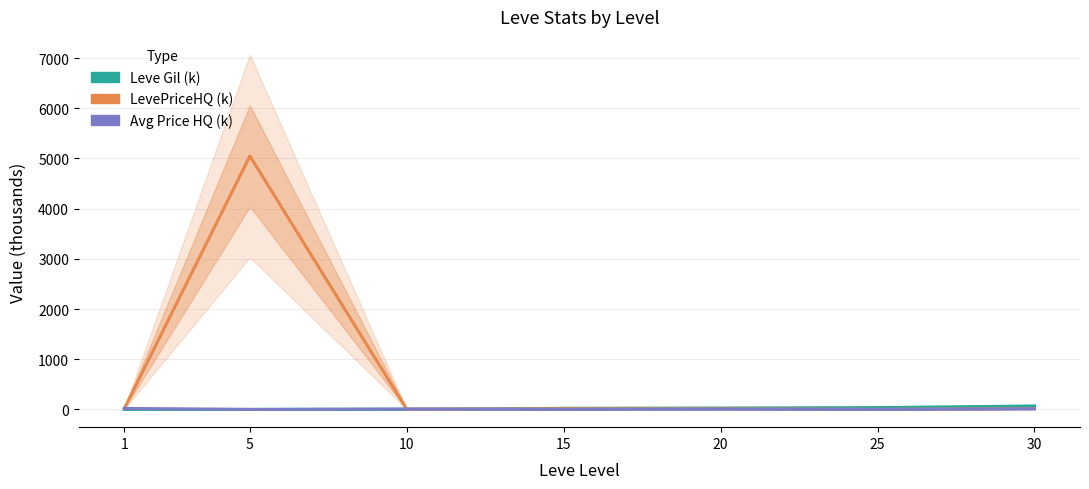

How many values in the LevePriceHQ (k) series are below 12?

3